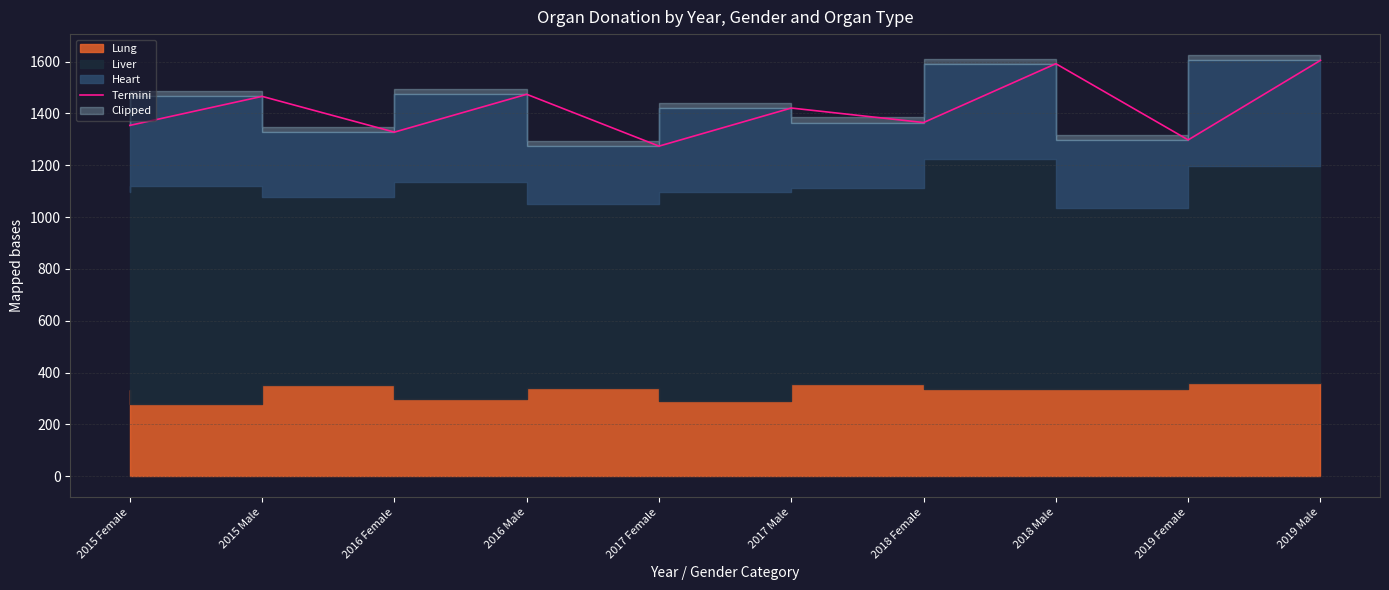

Rank the categories by value from lowest to highest.

2017 Female, 2019 Female, 2016 Female, 2015 Female, 2018 Female, 2017 Male, 2015 Male, 2016 Male, 2018 Male, 2019 Male